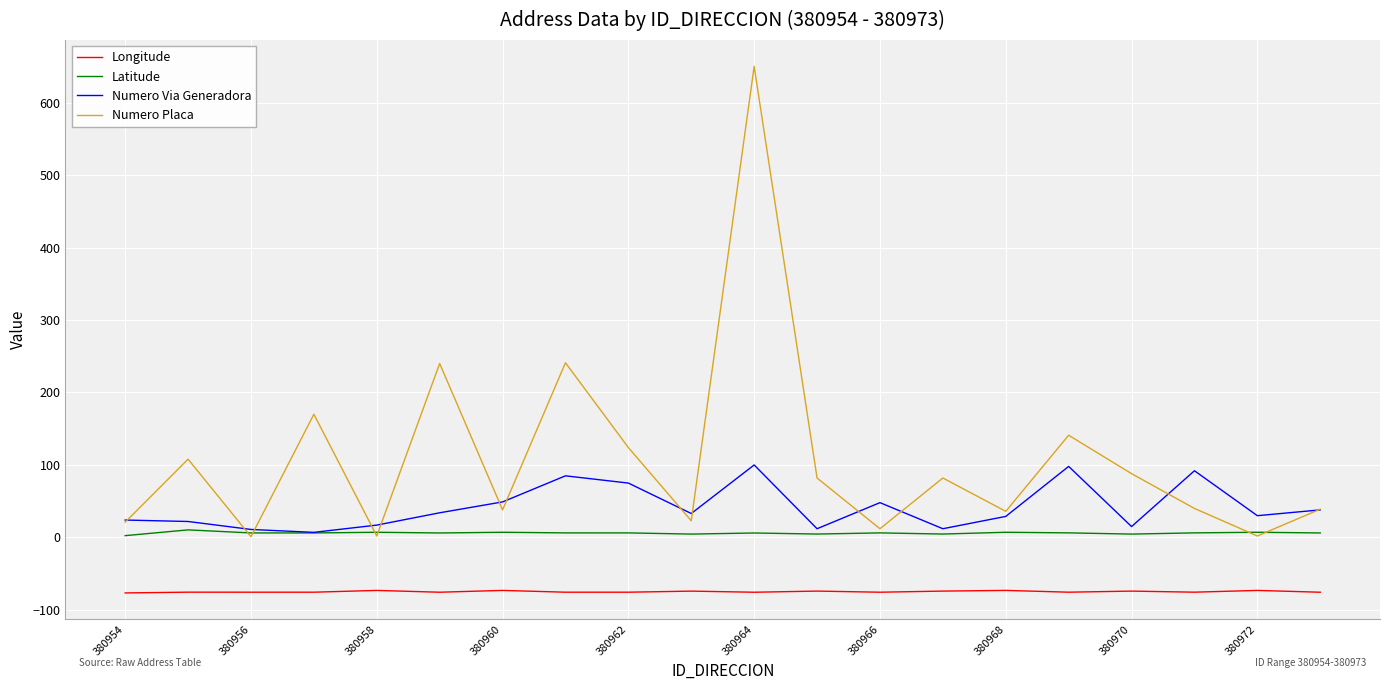

True or false: Numero Via Generadora and Longitude intersect in this chart.

False